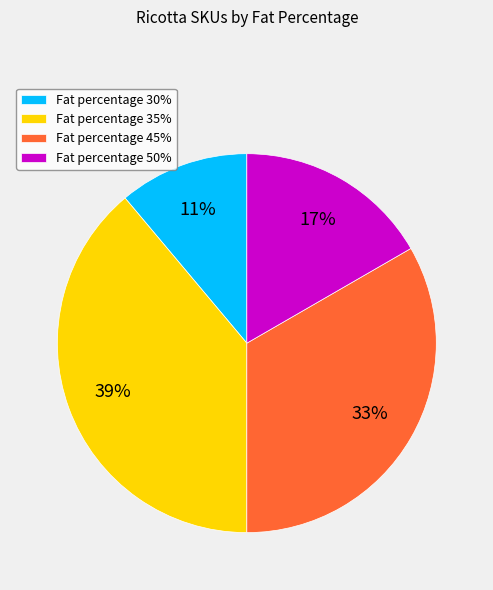

Is there a majority slice in this chart?

No